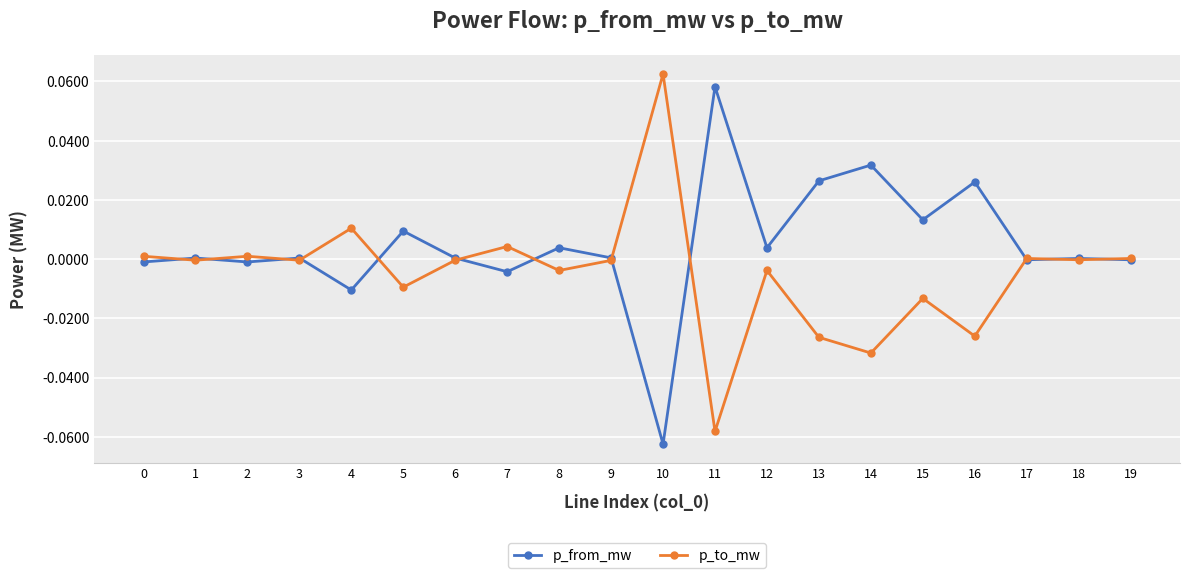

Which series has the largest total across all categories?

p_from_mw